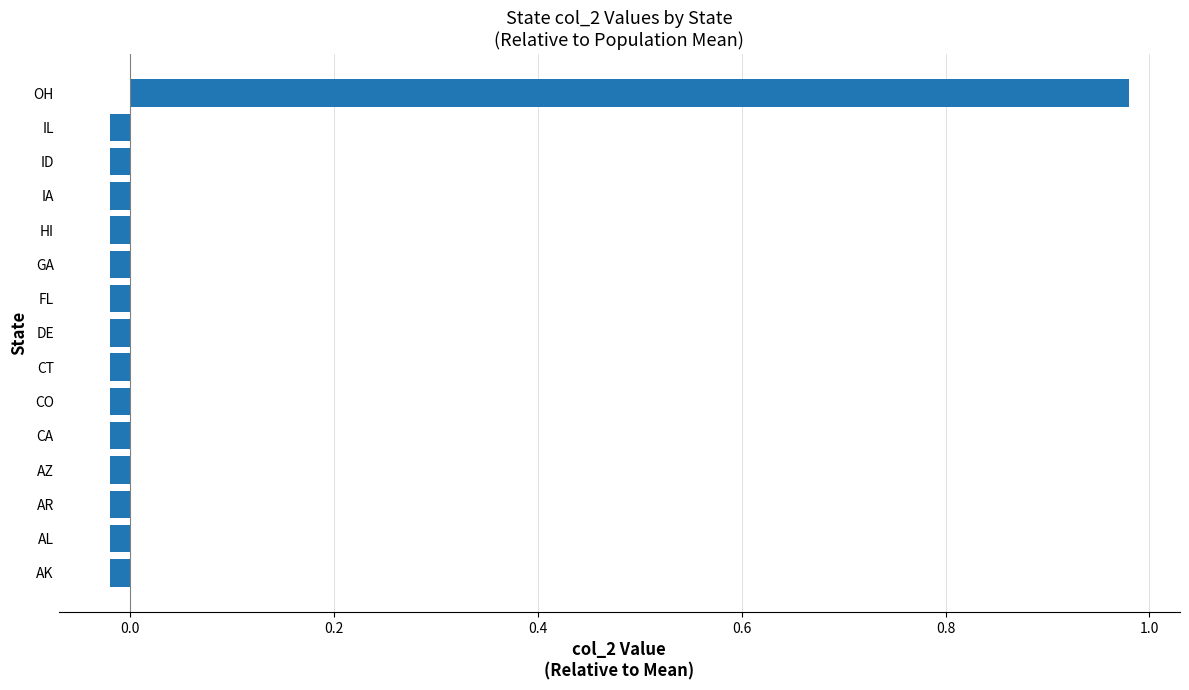

How many values are above zero?

1